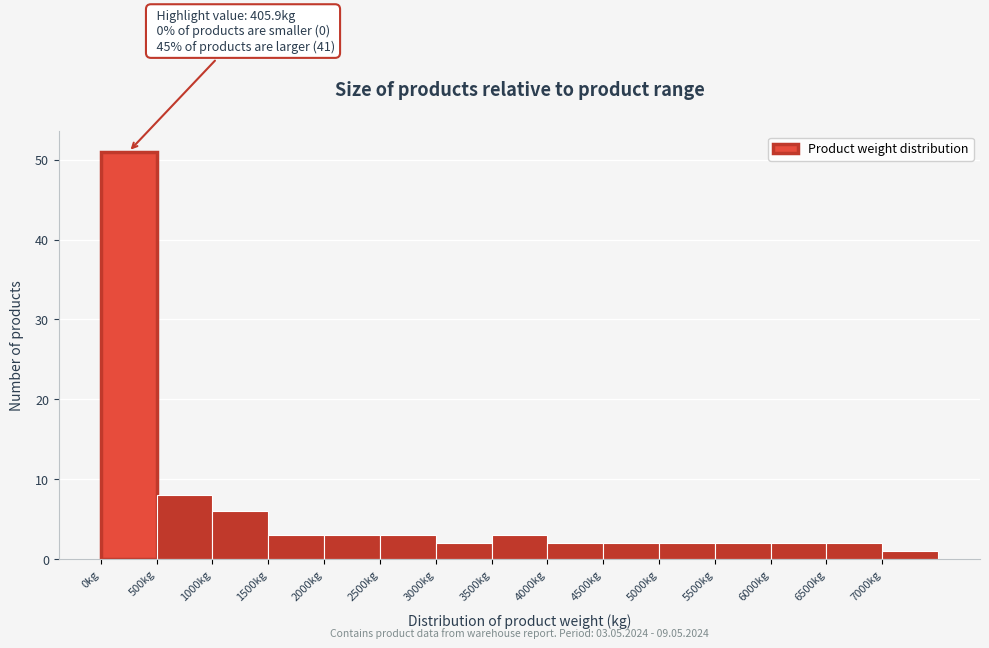

Which range on the x-axis has the tallest bar?

0 to 500